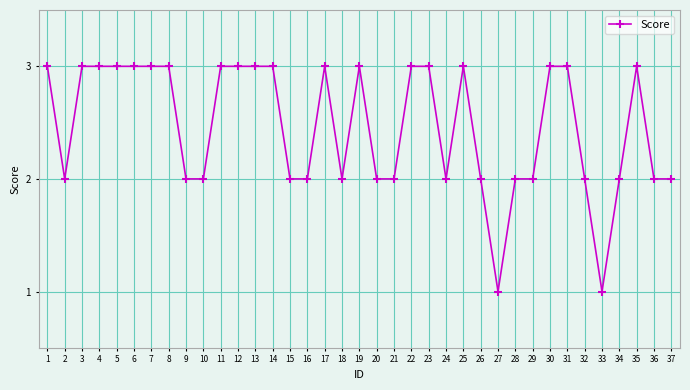

What is the maximum value shown in the chart?

3